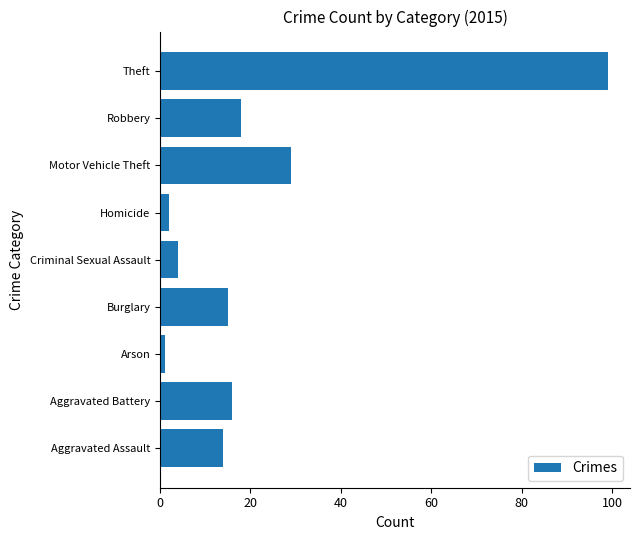

Where is the data nearest to the value 50?

Motor Vehicle Theft